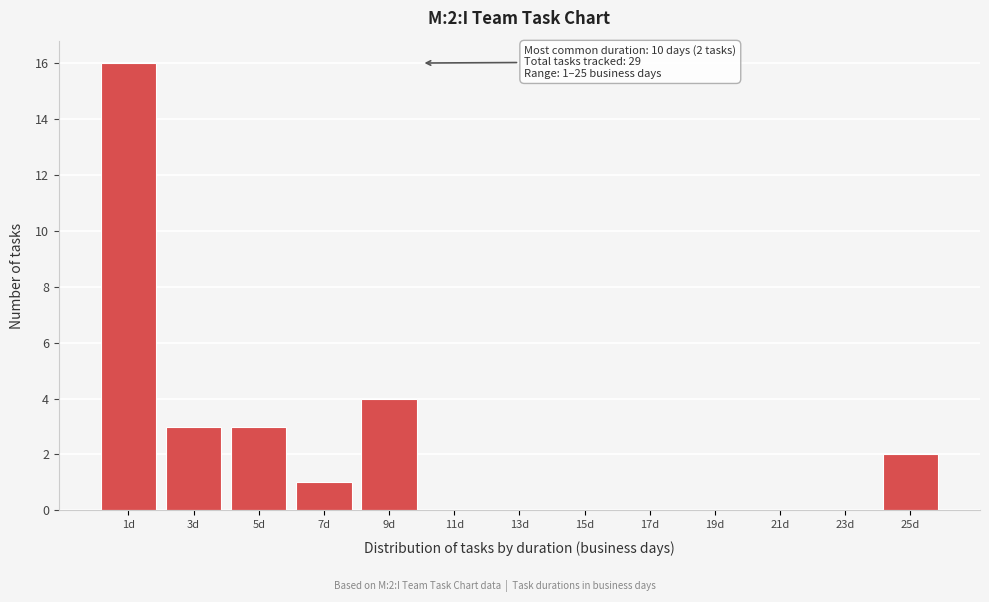

Reading right to left, transcribe all the data shown in this chart.

25d=2	23d=0	21d=0	19d=0	17d=0	15d=0	13d=0	11d=0	9d=4	7d=1	5d=3	3d=3	1d=16